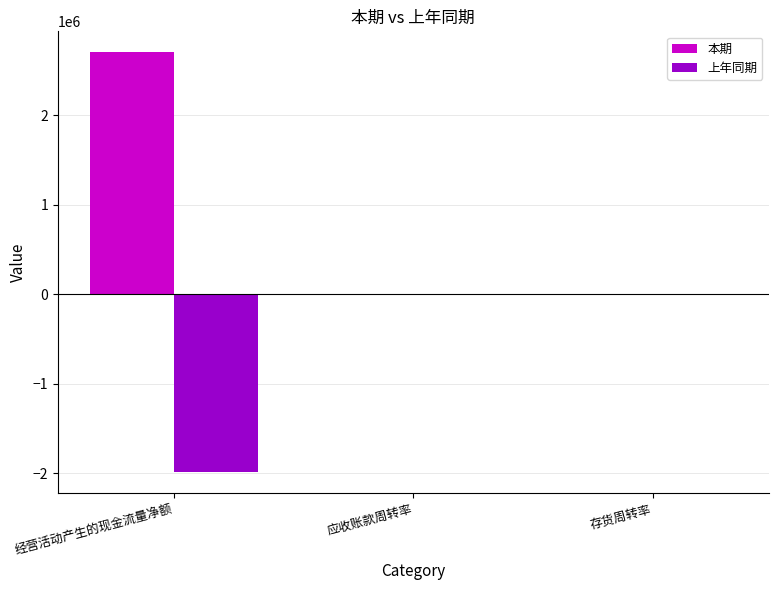

What is the sum of all 本期 values?

2702207.7